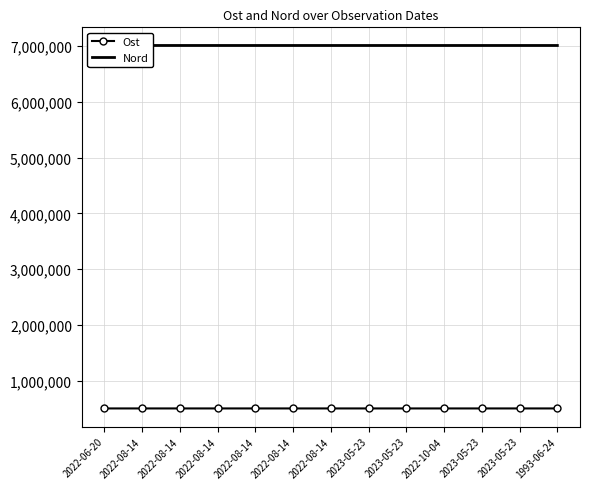

What is the label of the 8th point from the right?

2022-08-14